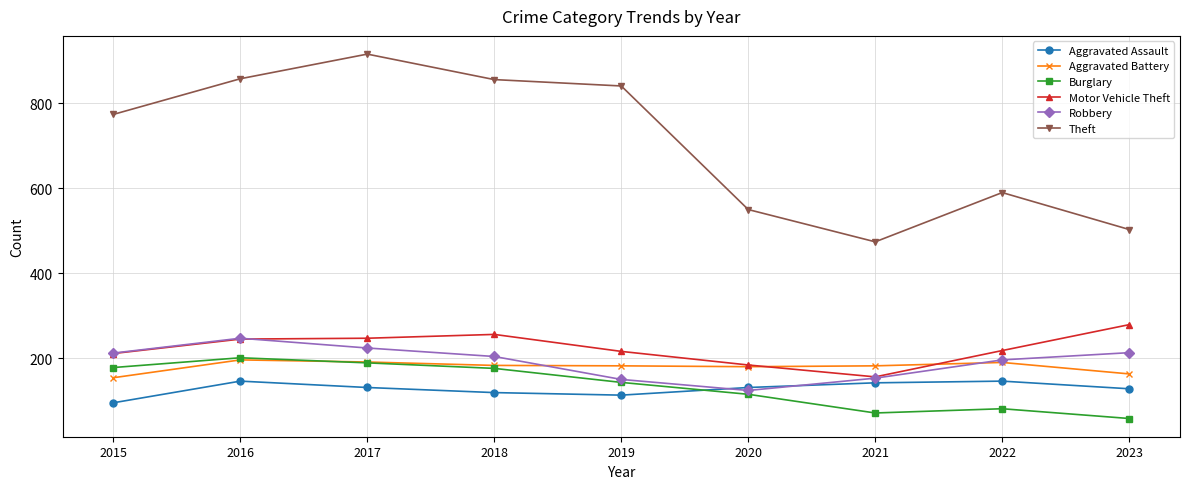

Which series has the largest total across all categories?

Theft